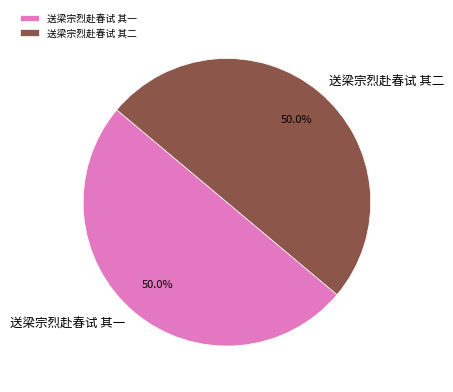

To the nearest percent, what portion does 送梁宗烈赴春试 其一 represent?

50%